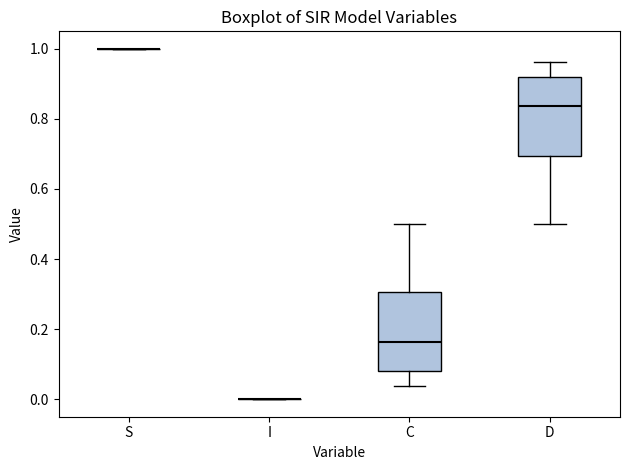

Reading left to right, read every box against the y-axis: the position of its median line, the range the box covers, and the ends of its whiskers. The values are not printed on the chart, so give them approximately, as read against the axis.

S: box collapsed to a line at 1.00, whiskers 1.00 to 1.00
I: box collapsed to a line at 0.00, whiskers 0.00 to 0.00
C: median 0.16, box 0.08 to 0.30, whiskers 0.04 to 0.50
D: median 0.84, box 0.70 to 0.92, whiskers 0.50 to 0.96